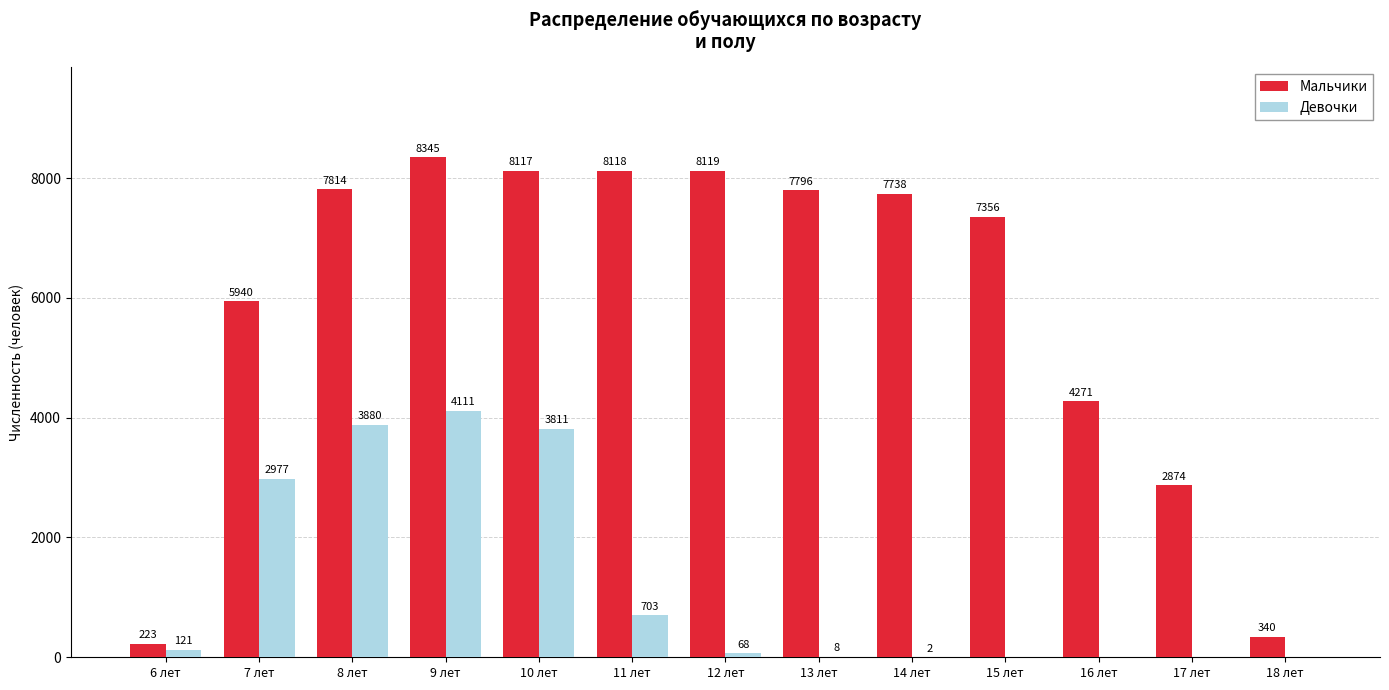

What is the maximum value shown in the chart?

8345